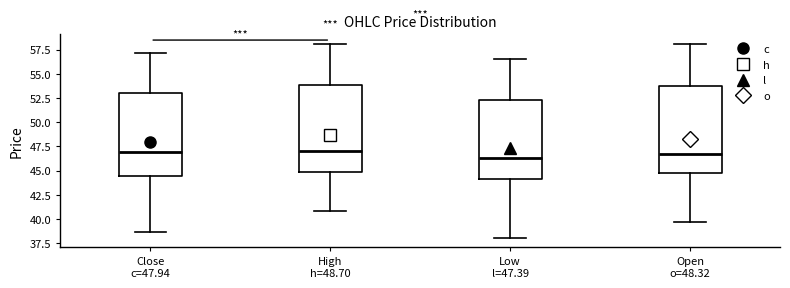

Reading left to right, read every box against the y-axis: the position of its median line, the range the box covers, and the ends of its whiskers. The values are not printed on the chart, so give them approximately, as read against the axis.

Close c=47.94: median 47.0, box 44.5 to 53.0, whiskers 38.5 to 57.0
High h=48.70: median 47.0, box 45.0 to 54.0, whiskers 41.0 to 58.0
Low l=47.39: median 46.5, box 44.0 to 52.5, whiskers 38.0 to 56.5
Open o=48.32: median 46.5, box 45.0 to 54.0, whiskers 39.5 to 58.0